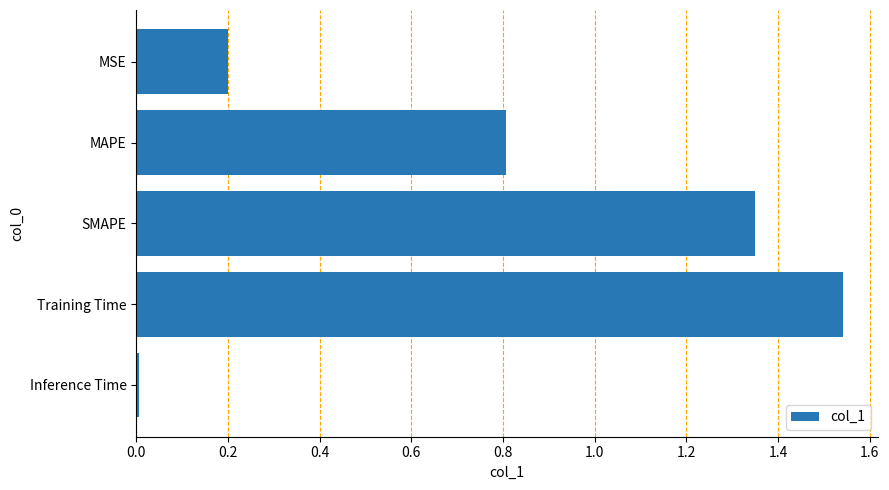

How many bars are there in total?

5